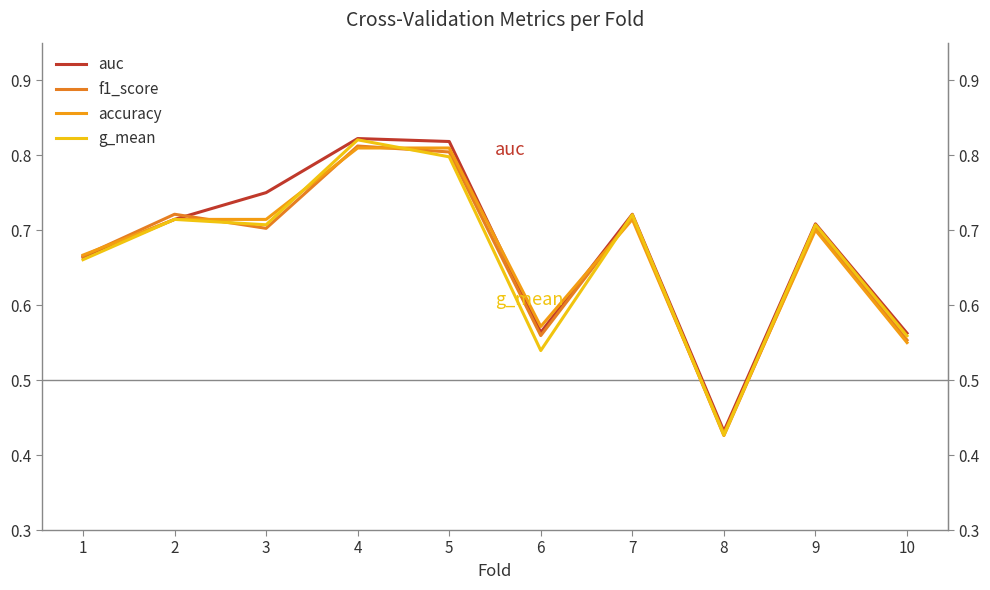

Which series has the widest spread of values?

g_mean